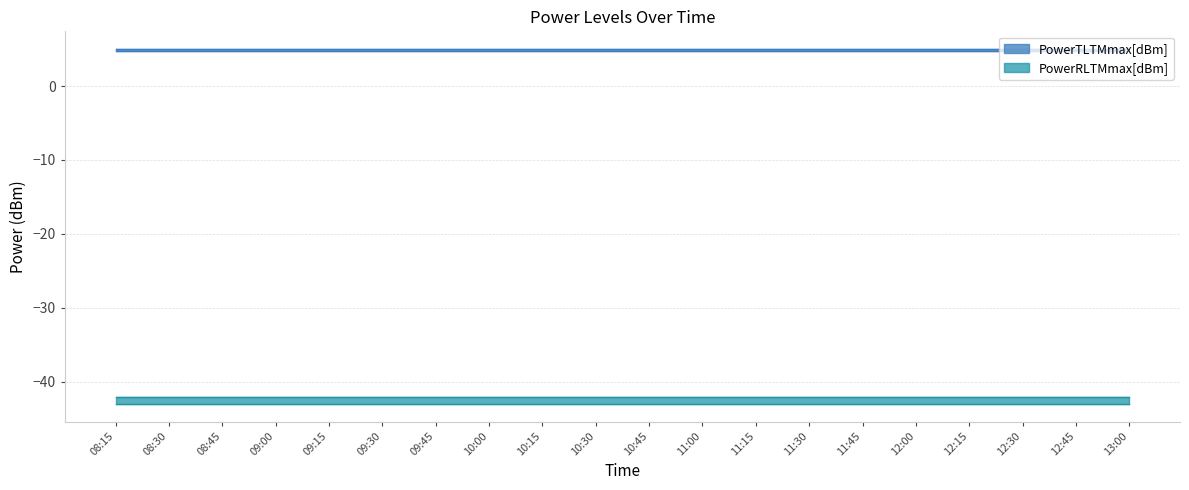

What position from the right is 11:00?

9